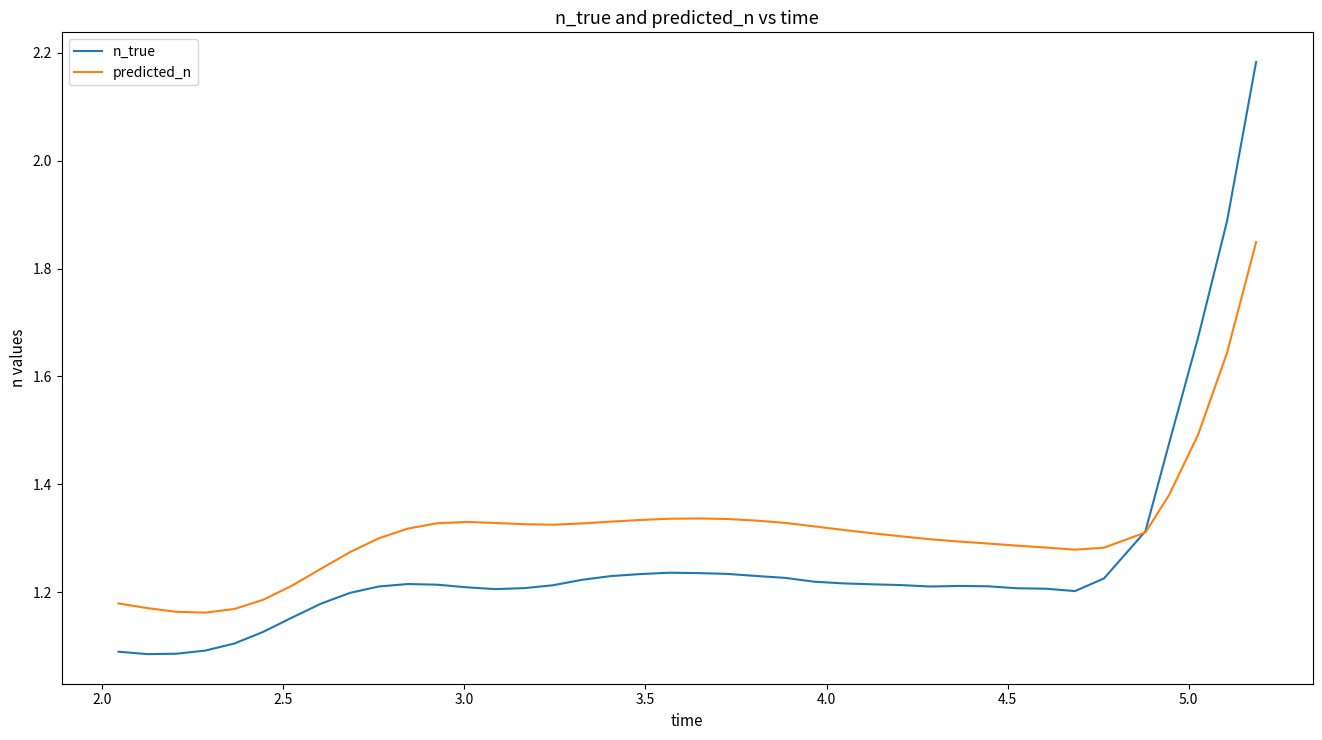

List the series in order of their peak value, lowest first.

predicted_n, n_true